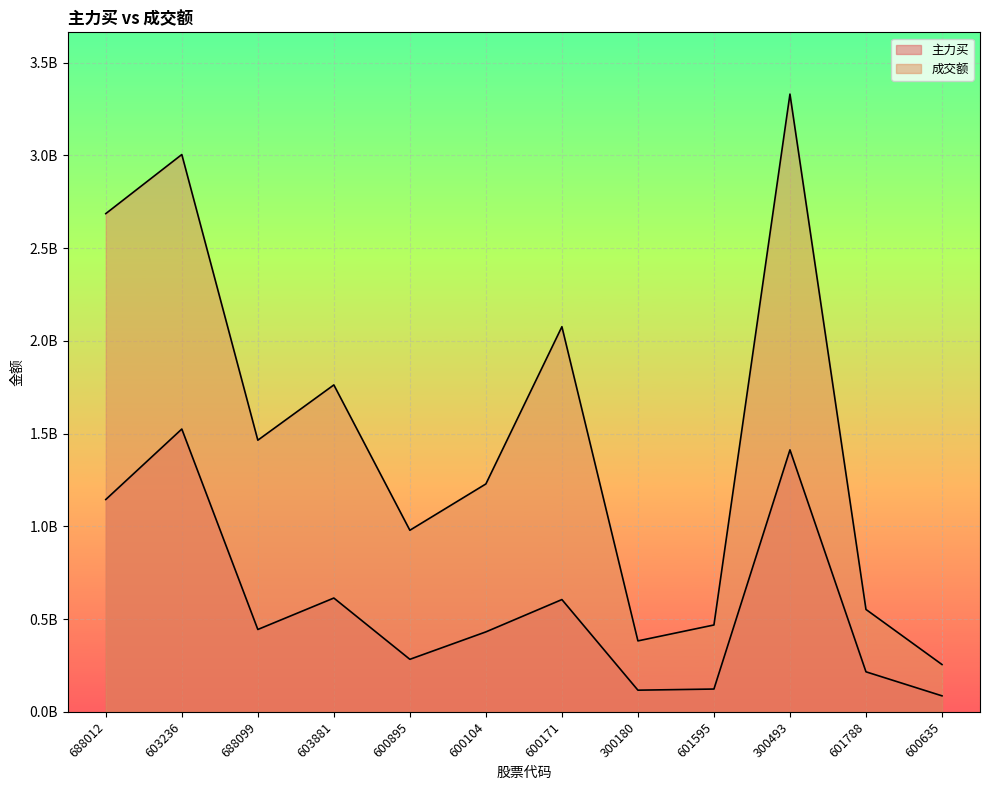

True or false: 成交额 and 主力买 intersect in this chart.

False